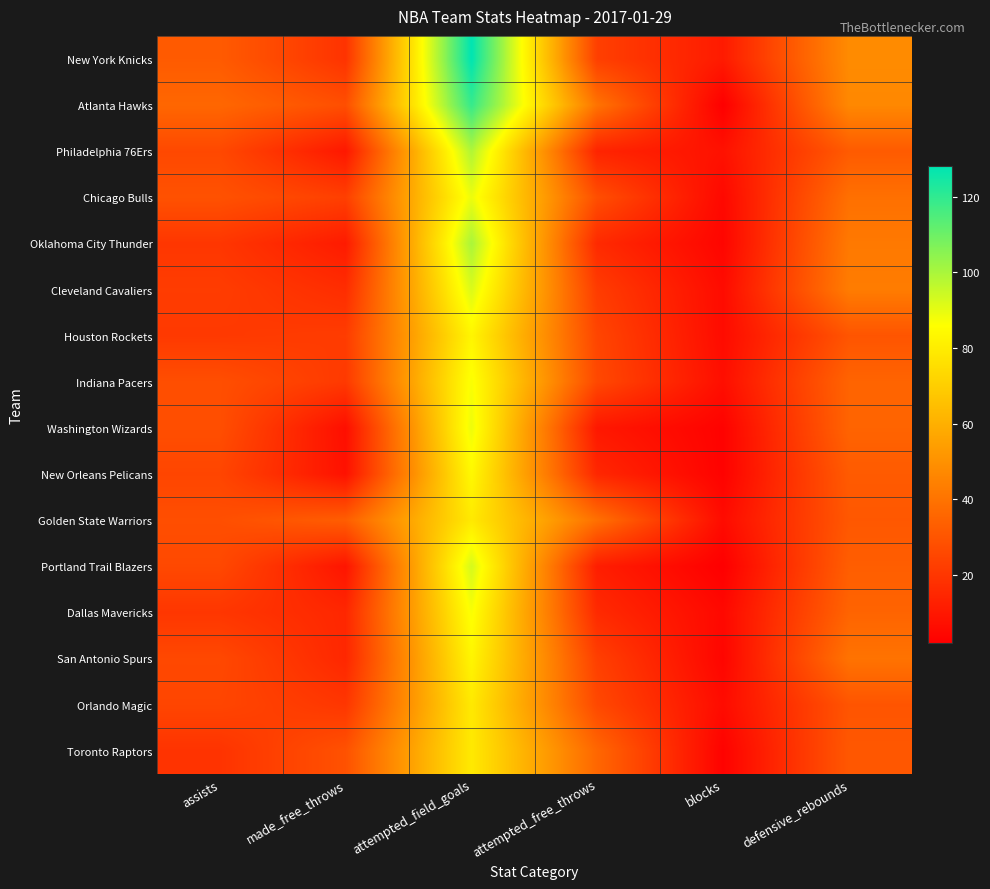

Which series has the widest spread of values?

New York Knicks